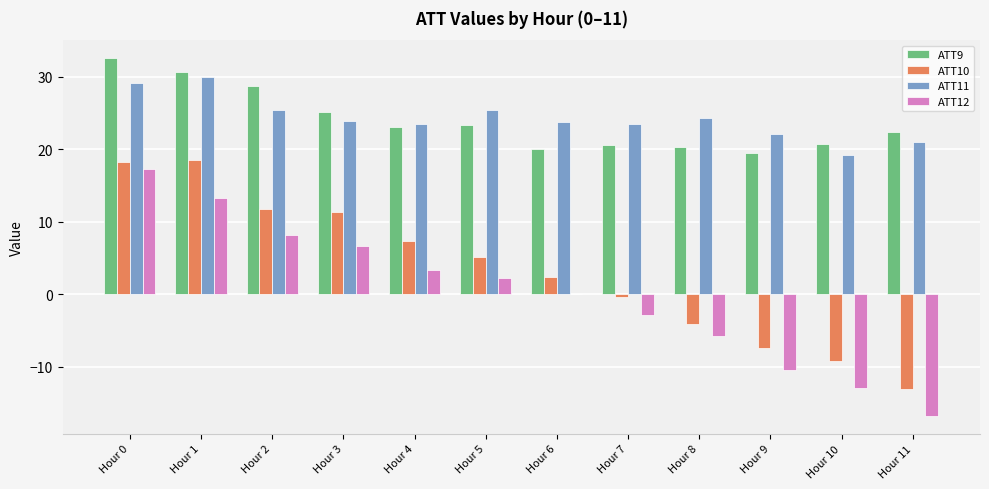

How many groups of bars are there?

12